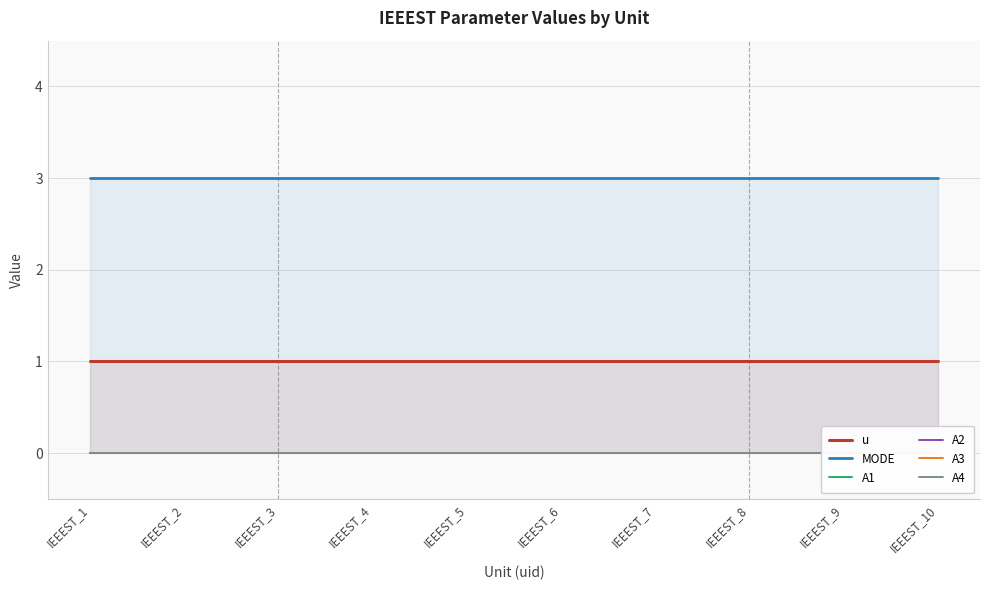

List the series in order of their peak value, lowest first.

A1, A2, A3, A4, u, MODE